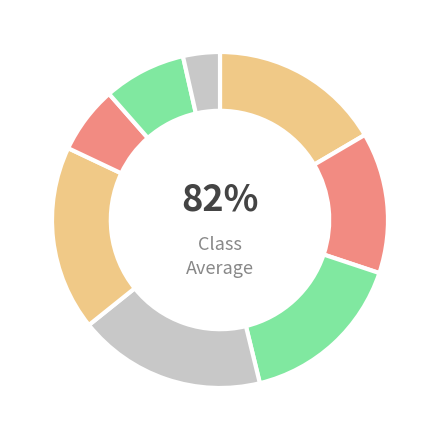

Which has a higher value, Zach Neto or Pete Alonso?

Pete Alonso